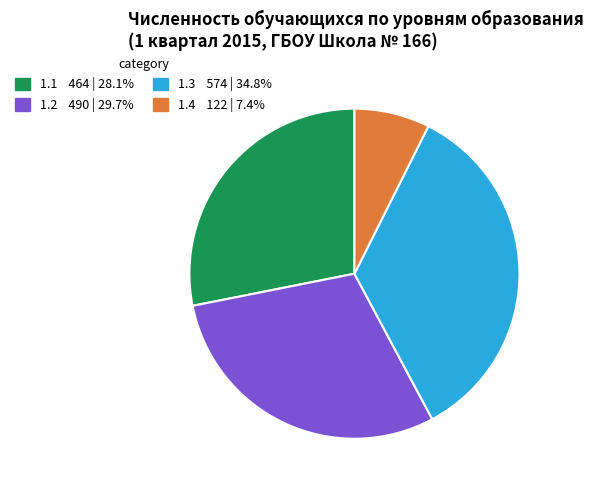

Is there any slice that represents more than half of the pie?

No